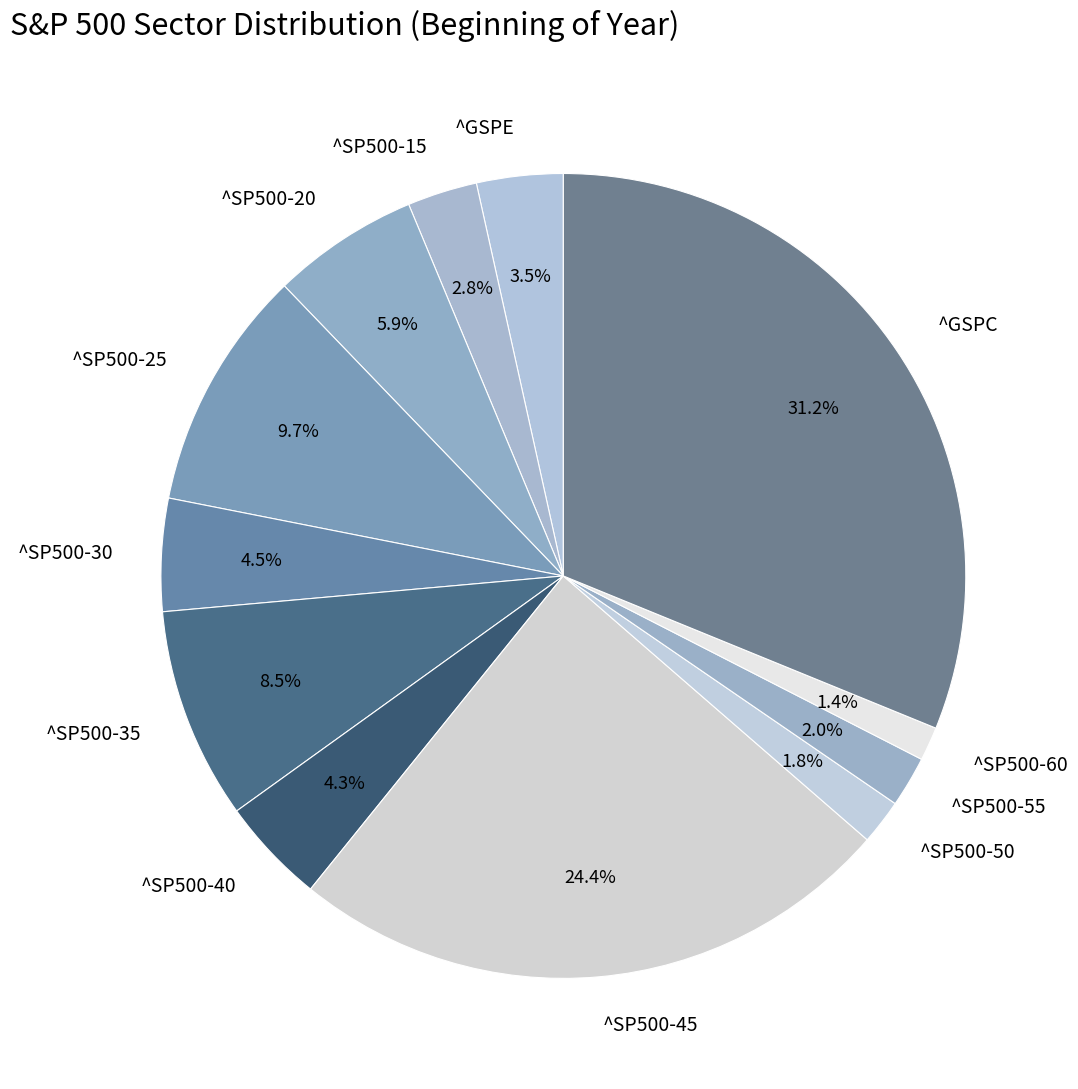

Do ^SP500-25 and ^GSPE together represent more than half of the pie?

No